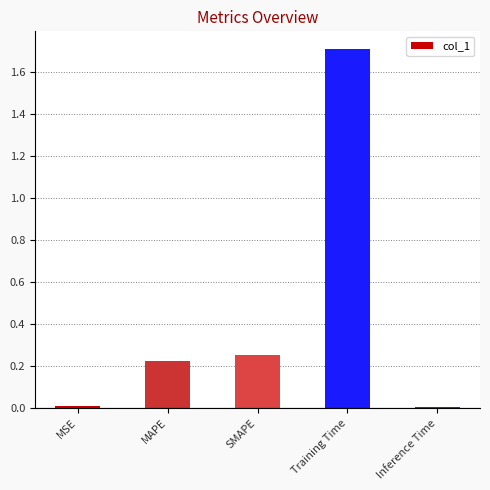

What is the average value?

0.4